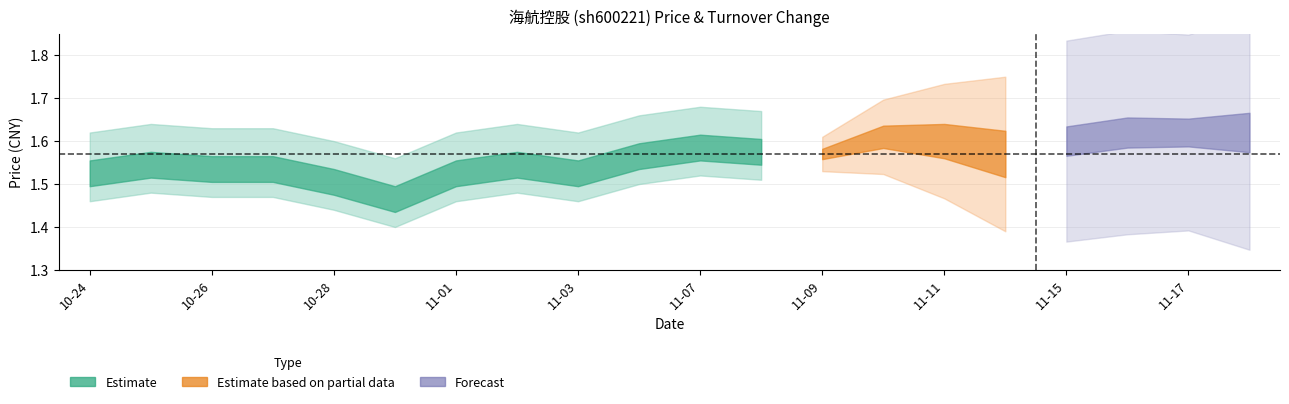

What is the approximate value of price at 2022-11-02?

1.5